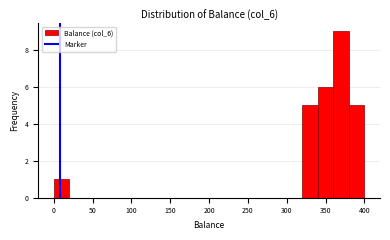

Over which range of the x-axis is the bar tallest?

360 to 380